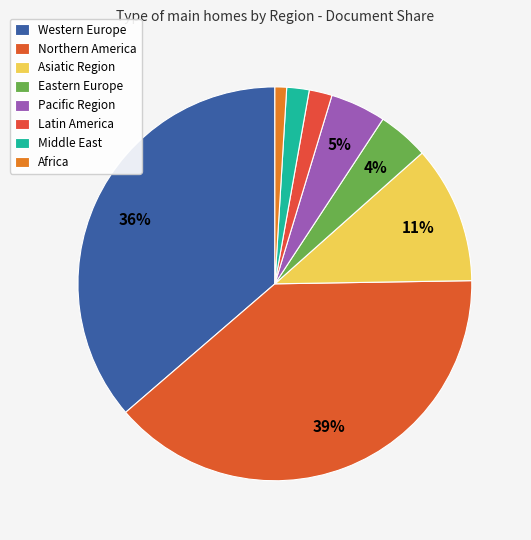

How many segments does this pie chart have?

8